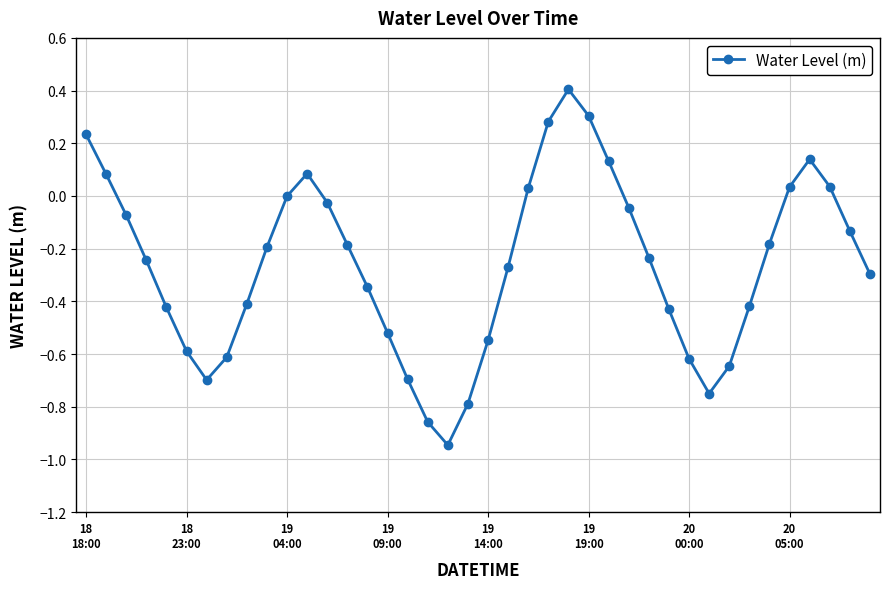

What is the value of the 25th point from the left?

0.4